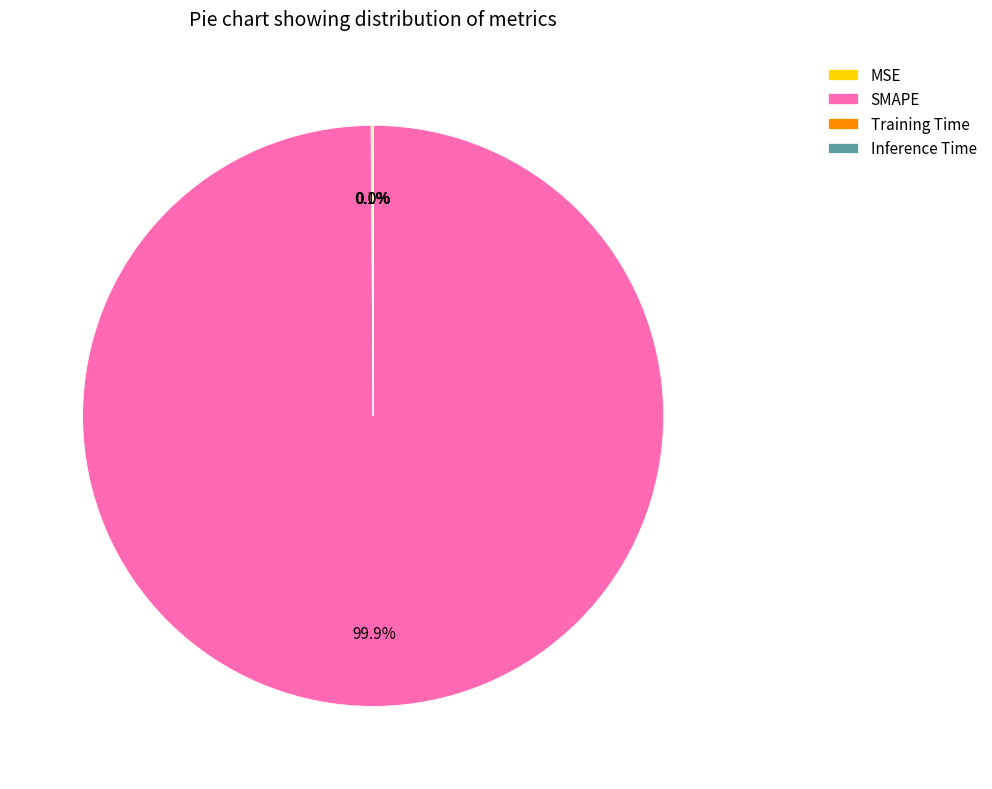

What is the largest slice in the pie chart?

SMAPE